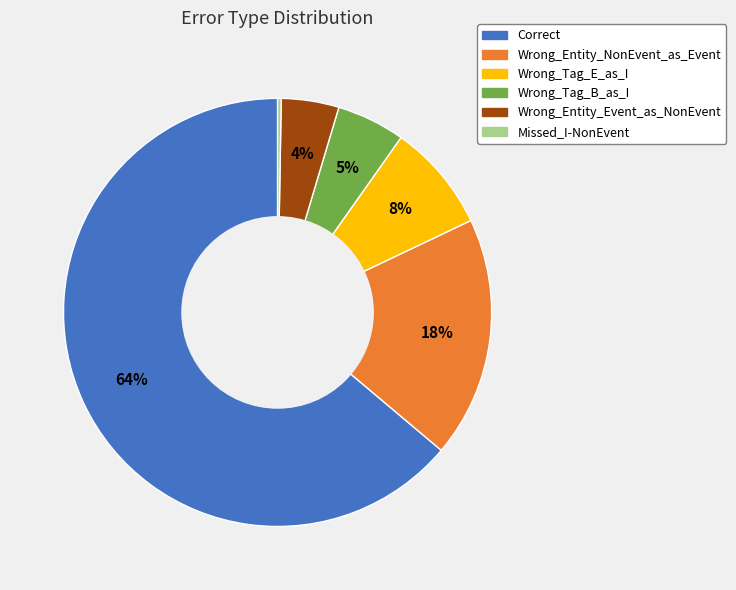

To the nearest percent, what portion does Wrong_Tag_E_as_I represent?

8%